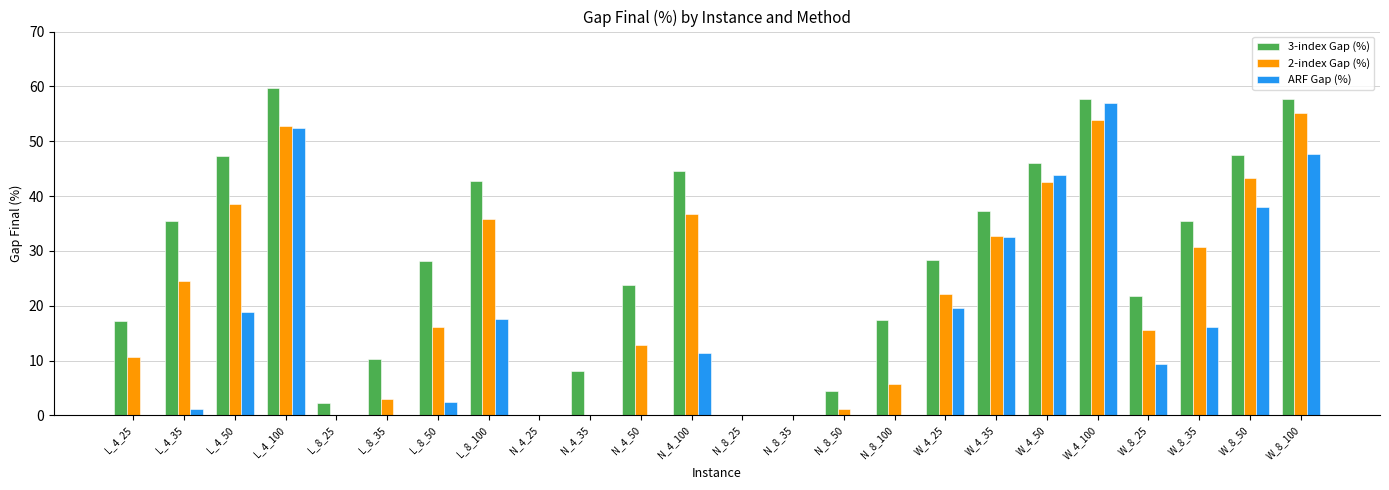

What is the maximum value for ARF Gap (%)?

56.9